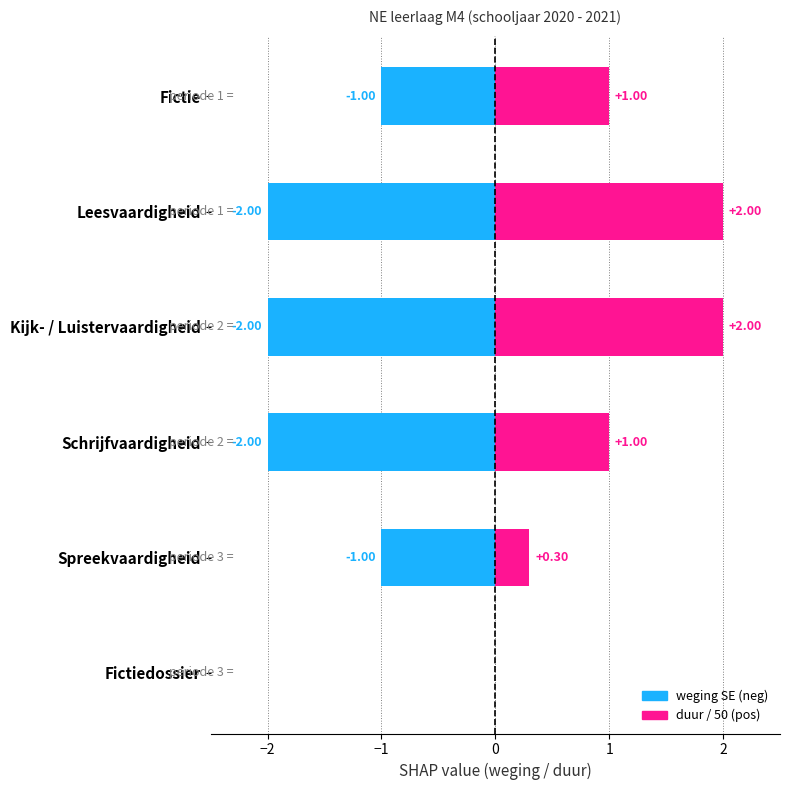

Which series has the largest total across all categories?

duur / 50